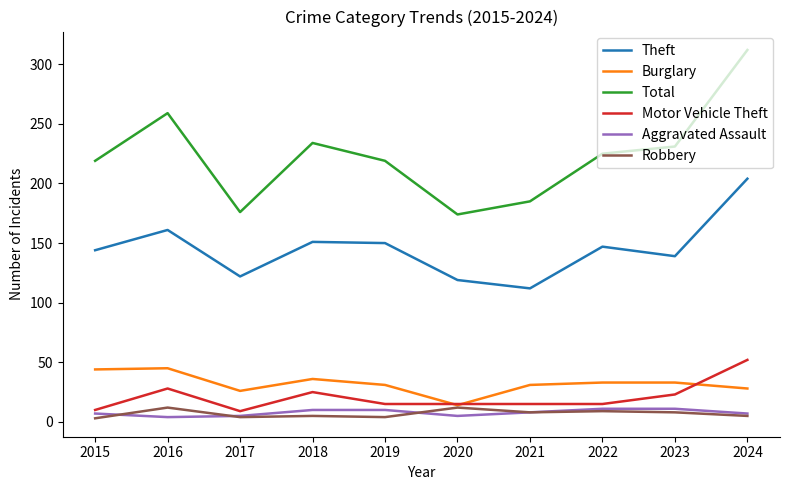

What is the maximum value shown in the chart?

312